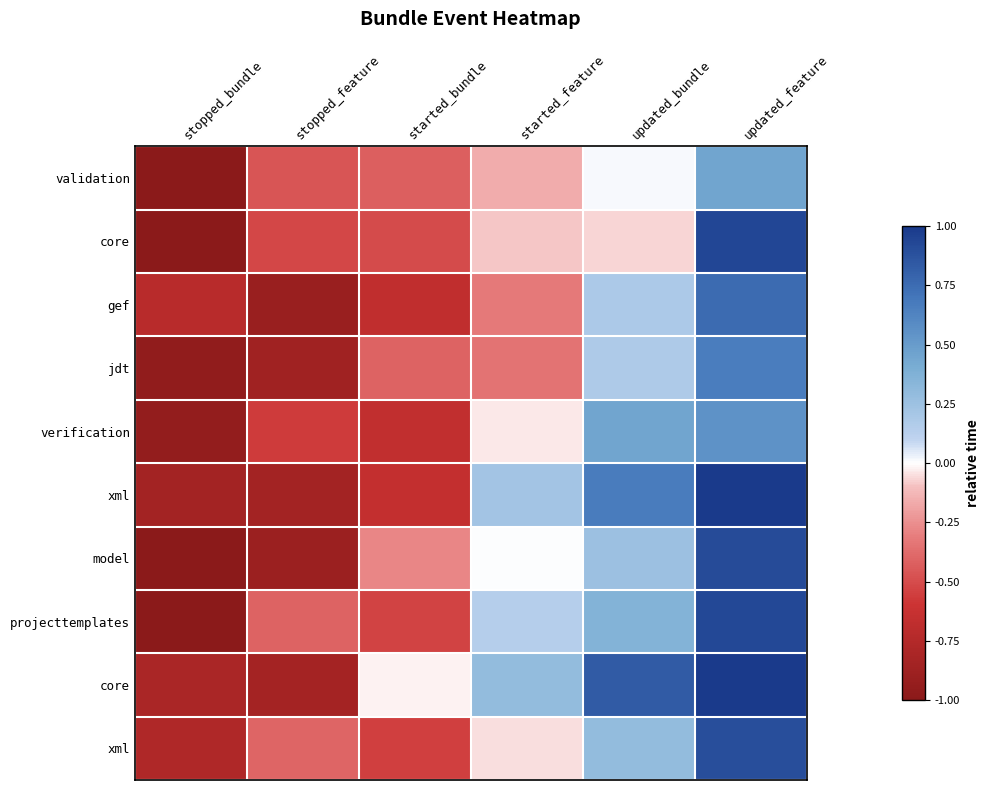

What is the total value across all series at updated_bundle?

3.2